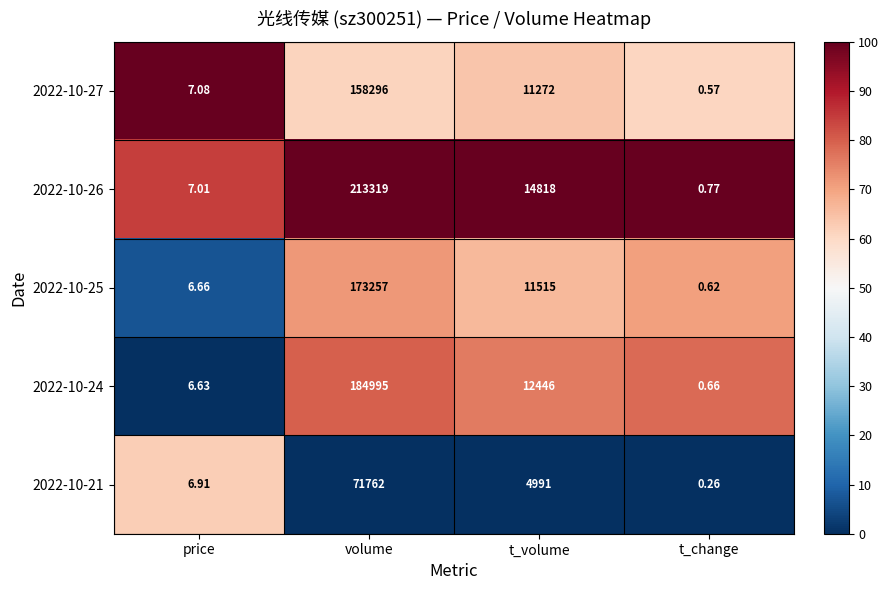

Rank the categories by 2022-10-25 value from highest to lowest.

volume, t_volume, price, t_change